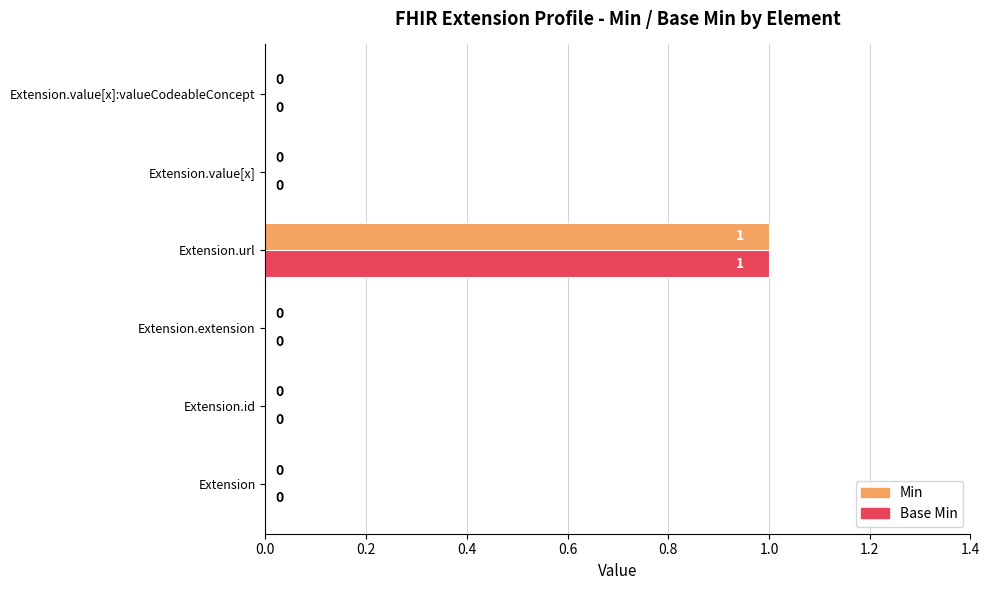

The value of Min at Extension.extension is 0. True or false?

True